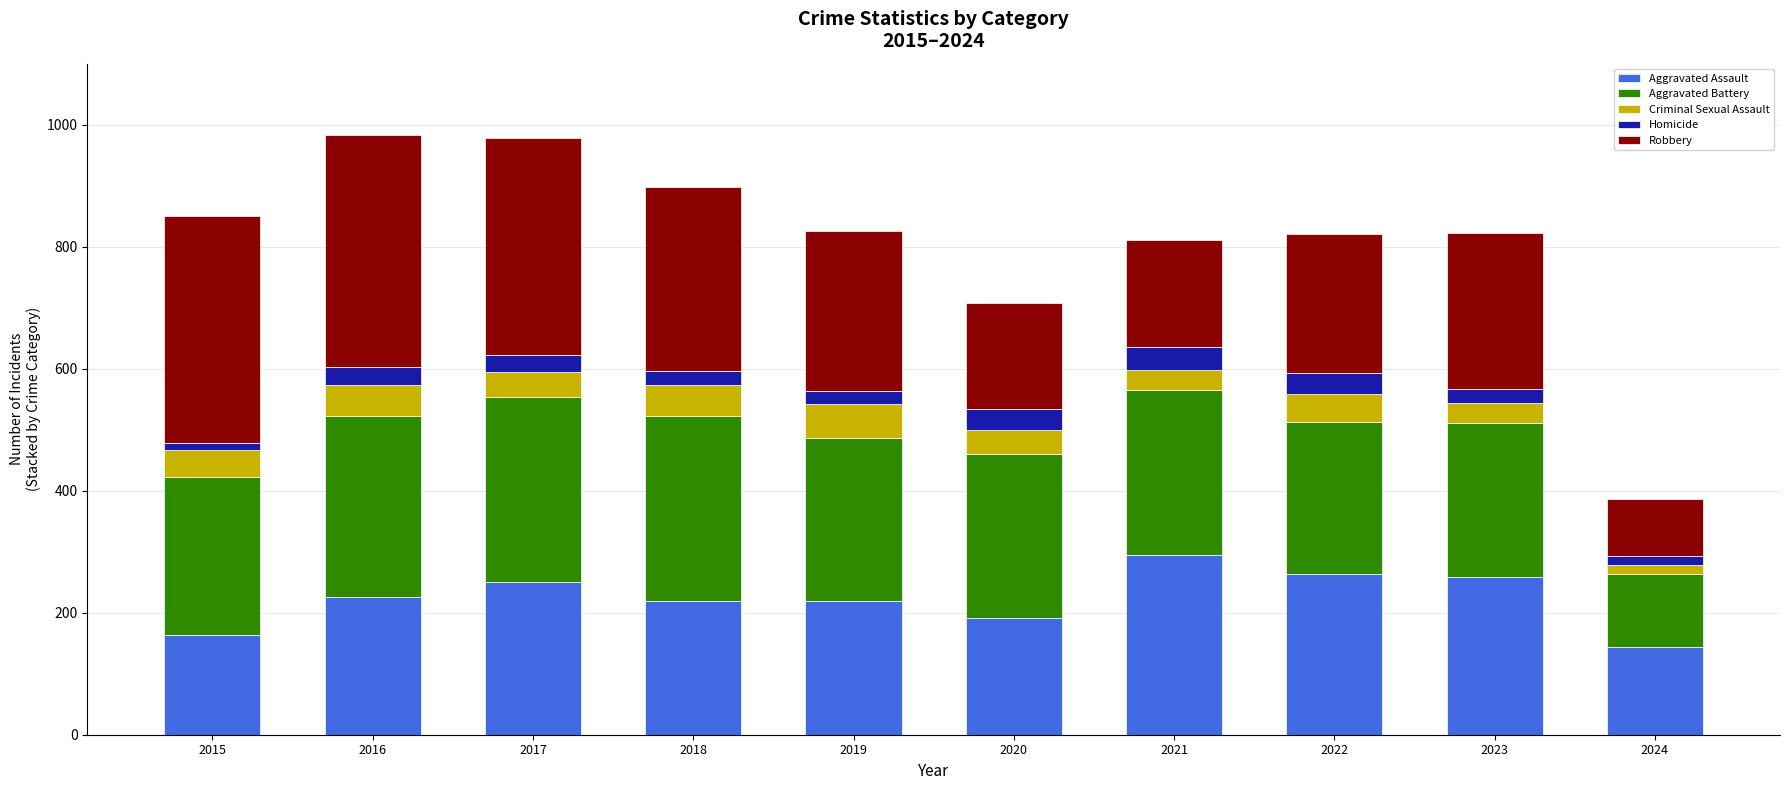

How many data points does each series have?

10